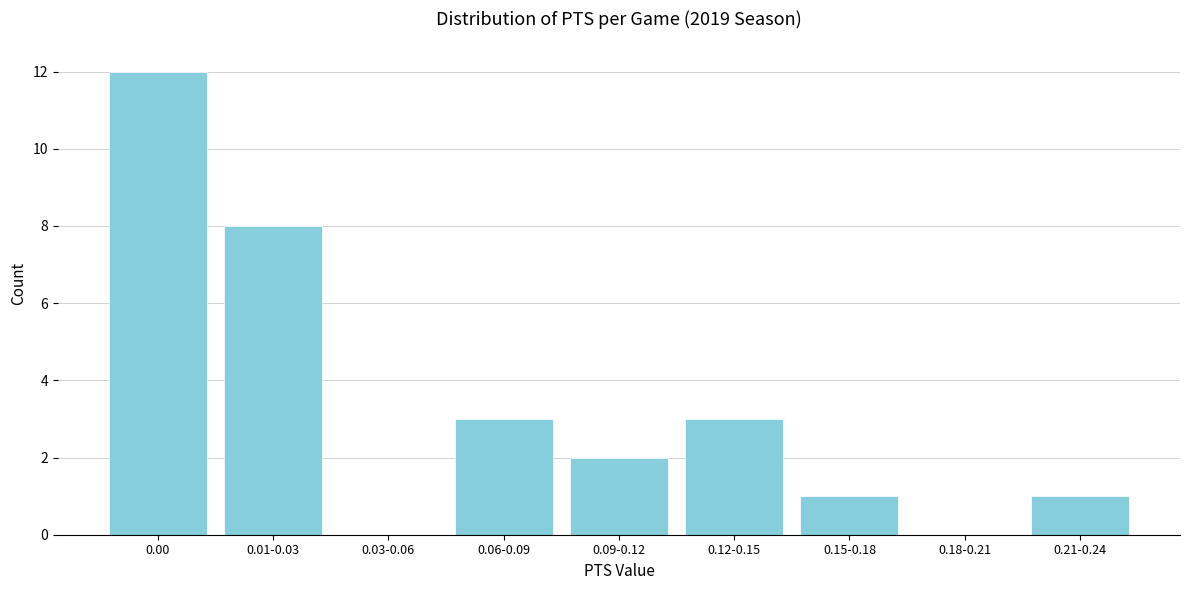

Reading left to right, what are all the values shown in this chart?

0.00=12	0.01-0.03=8	0.03-0.06=0	0.06-0.09=3	0.09-0.12=2	0.12-0.15=3	0.15-0.18=1	0.18-0.21=0	0.21-0.24=1